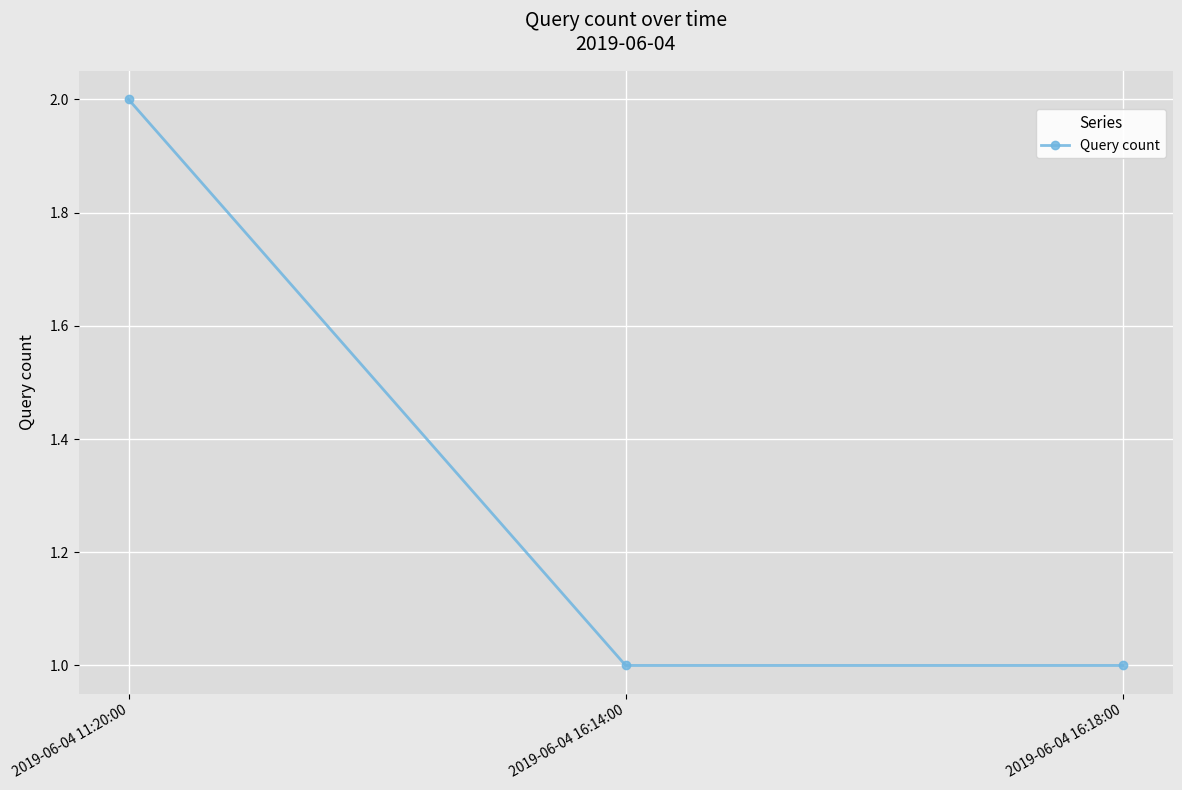

The value at 2019-06-04 16:18:00 is 2. True or false?

False